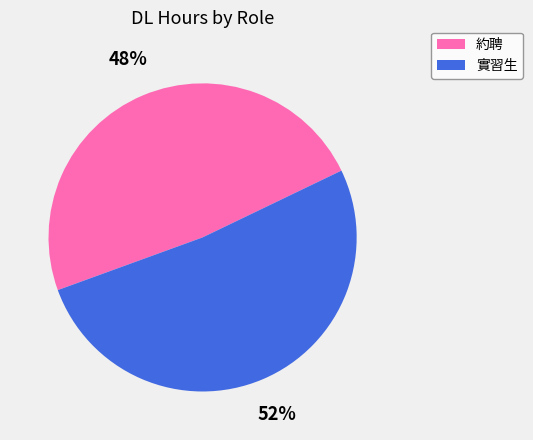

To the nearest percent, what is the average slice percentage?

50%